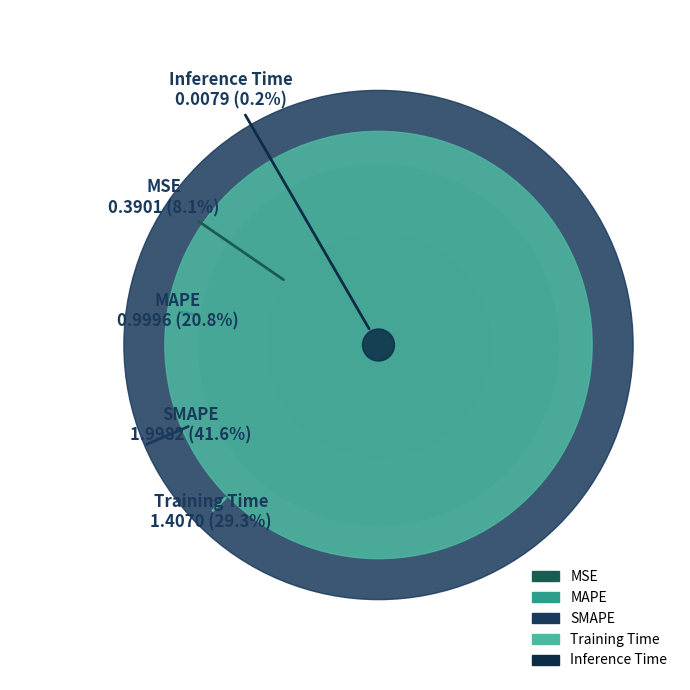

Is Training Time the majority of the pie?

No